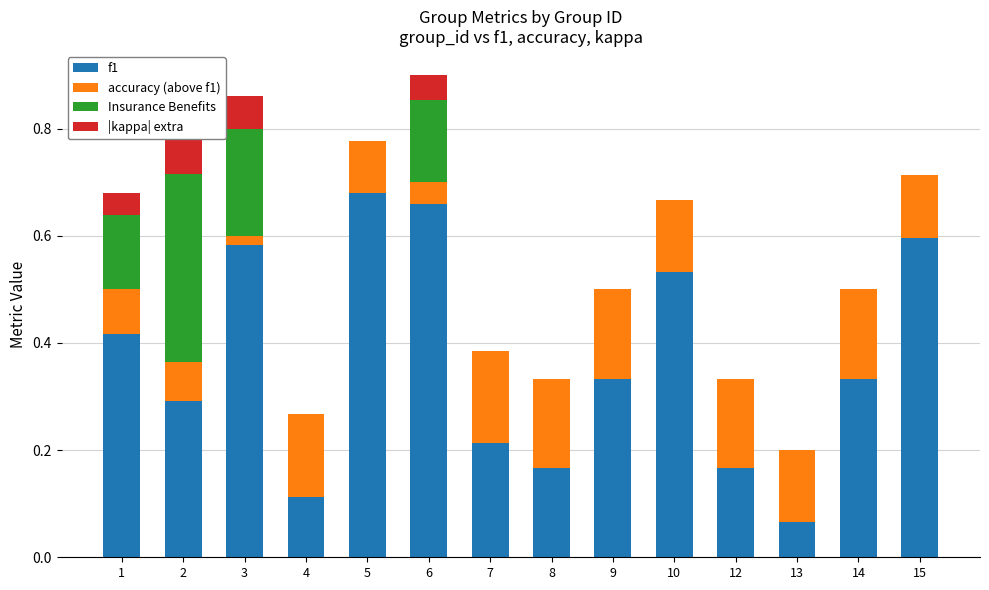

How many positive values does the Insurance Benefits series have?

4